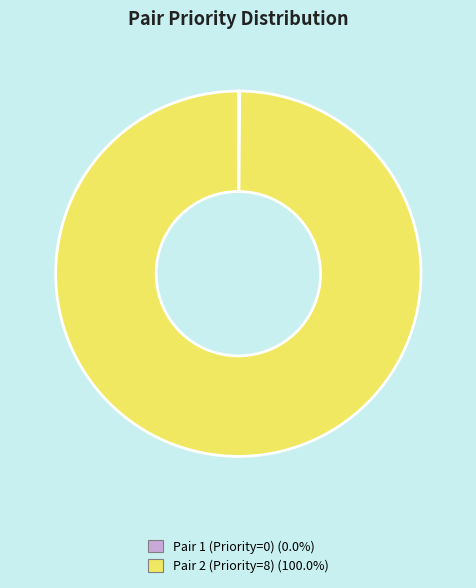

Does Pair 2 (Priority=8) account for over 50% of the chart?

Yes